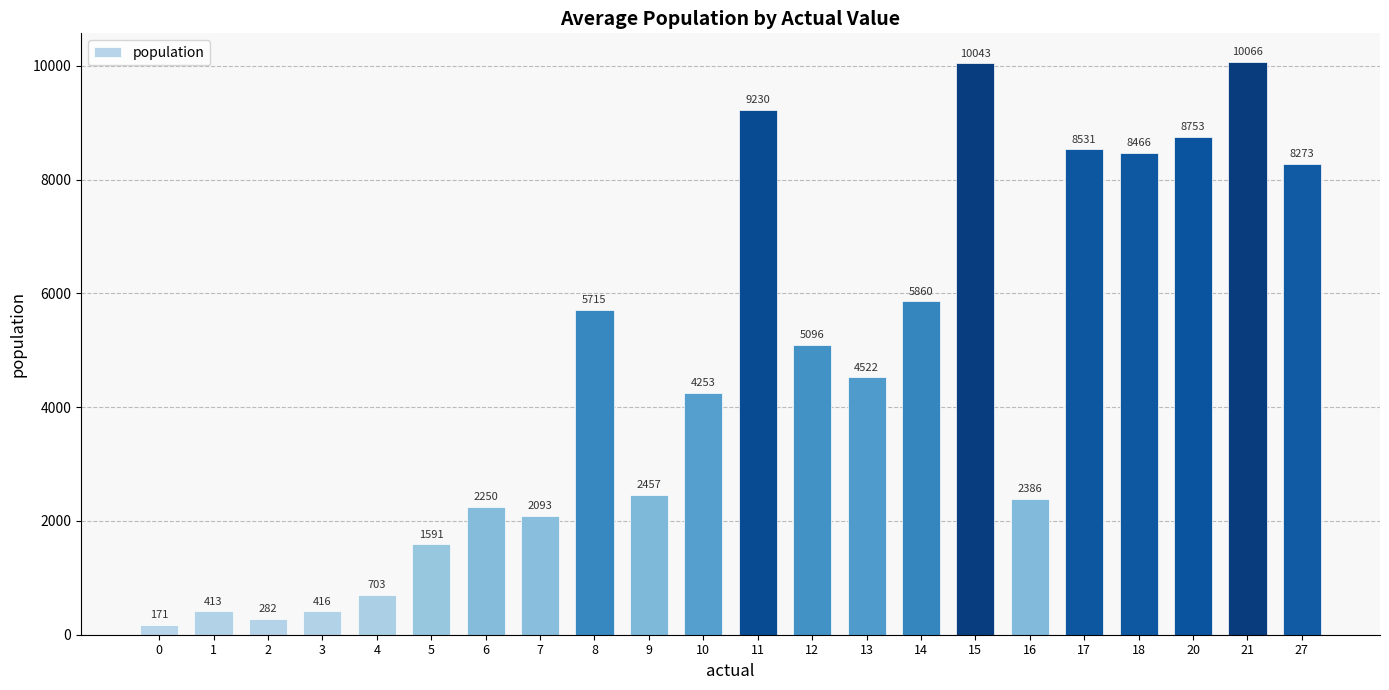

What is the average value?

4617